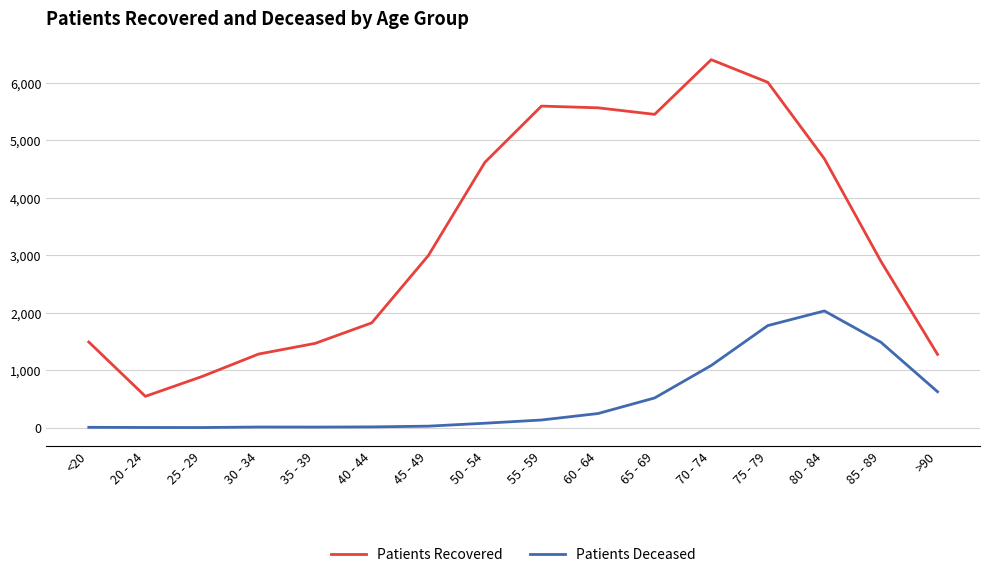

What is the difference between the maximum and minimum values in the Patients Recovered series?

5861